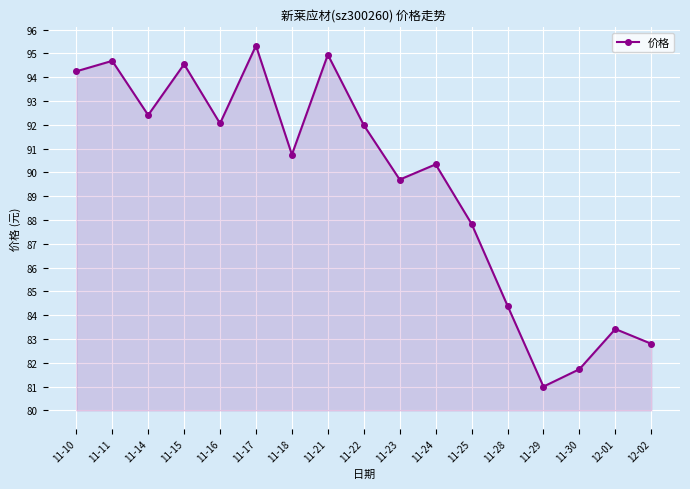

Which category has the highest value across all series?

11-17